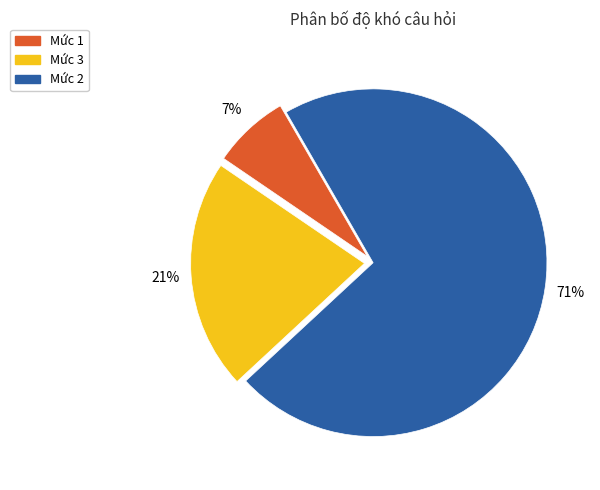

What is the smallest slice in the pie chart?

Mức 1